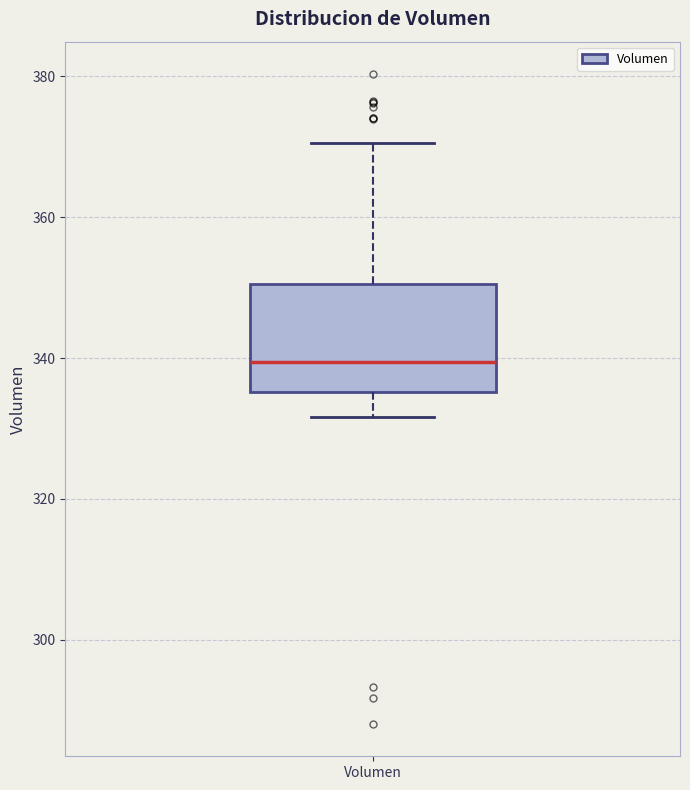

Read this box plot against the y-axis: the position of the median line, the range covered by the box, and the ends of both whiskers. The values are not printed on the chart, so give them approximately, as read against the axis.

median 340, box 336 to 350, whiskers 332 to 370